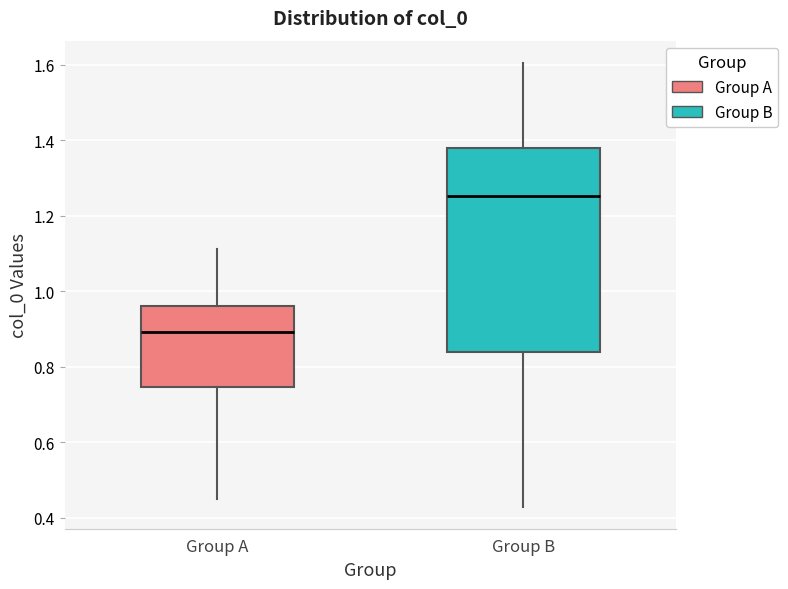

Comparing the boxes themselves (not the whiskers), which one is the tallest?

Group B